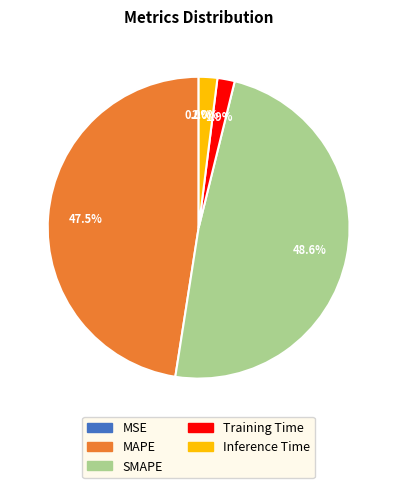

Is Inference Time the majority of the pie?

No